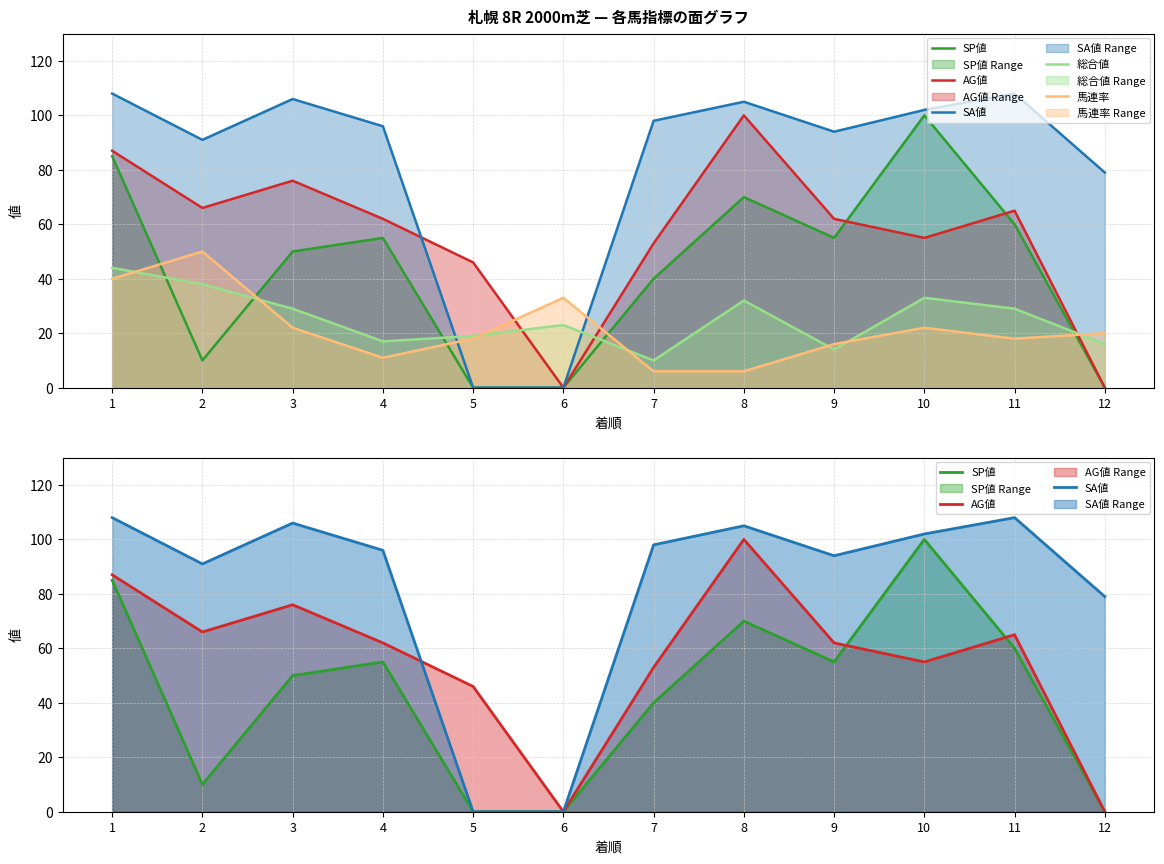

How many lines are shown in the chart?

5